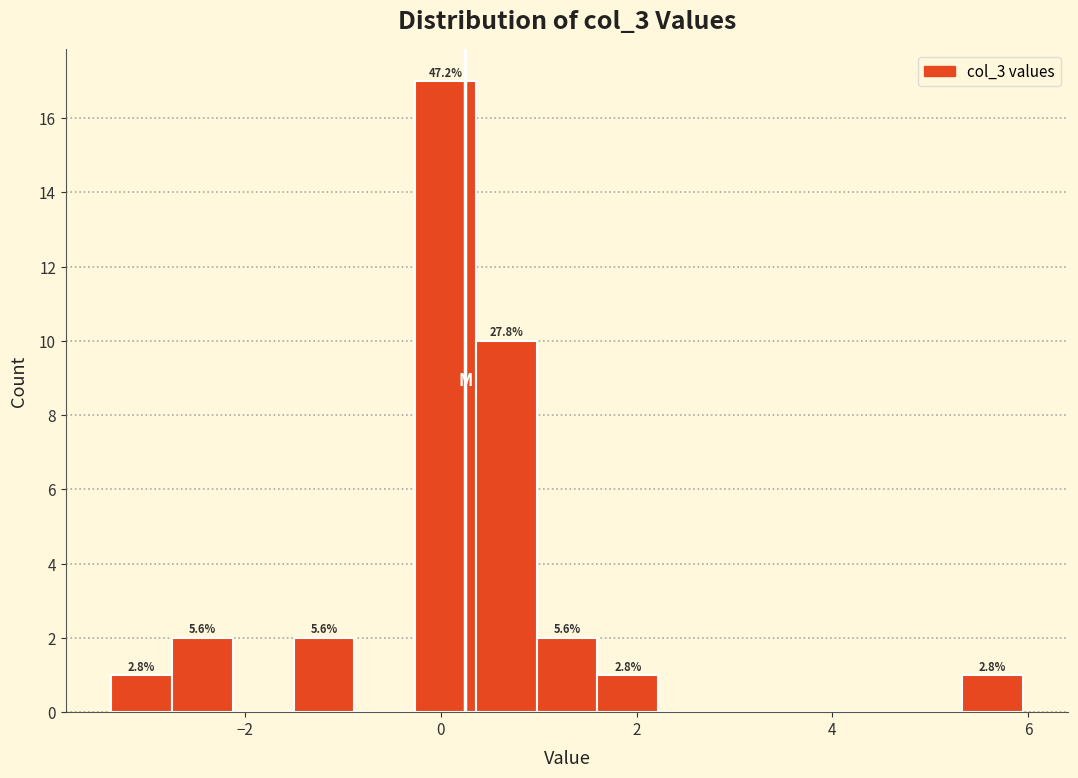

Around what value on the x-axis is the tallest bar? Give the approximate position of its centre, as read against the axis.

0.0